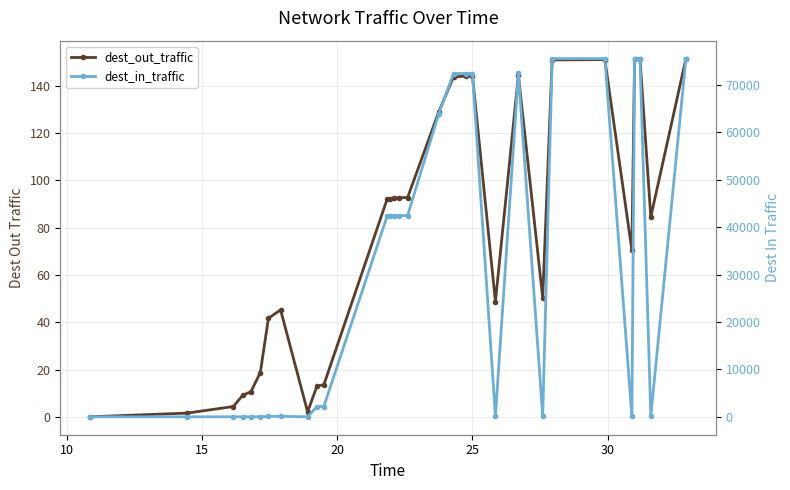

What is the difference between the maximum and minimum values in the dest_out_traffic series?

151.6